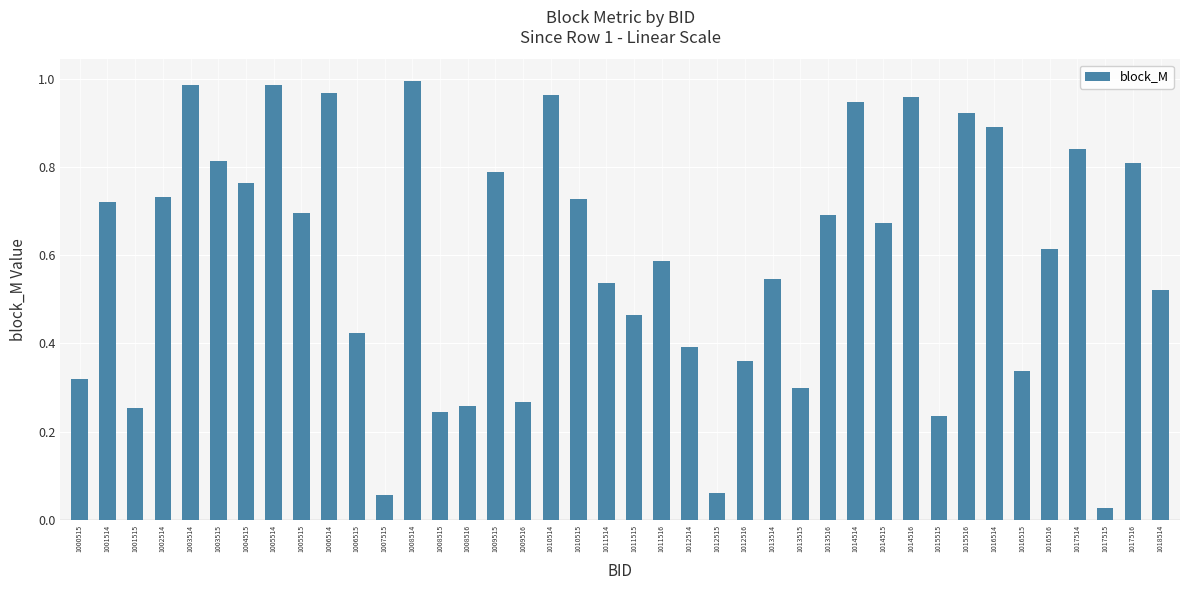

Count the number of data series in this chart.

1